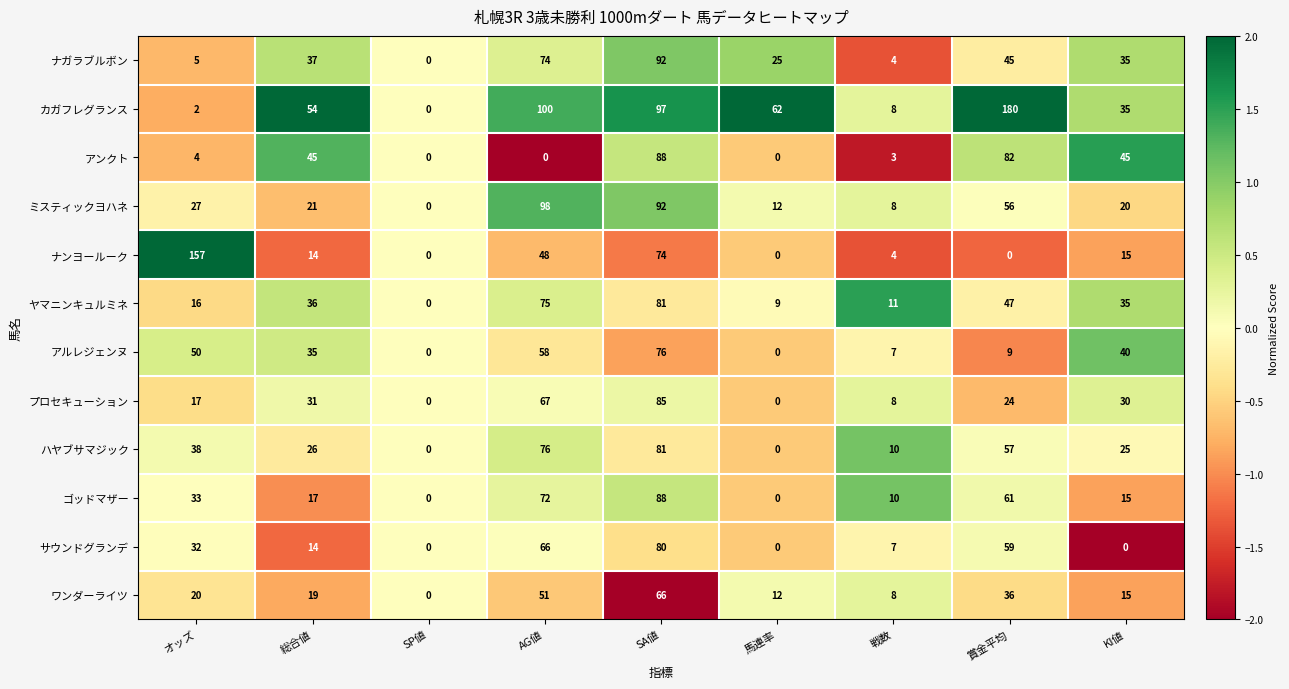

How many data points does each series have?

9